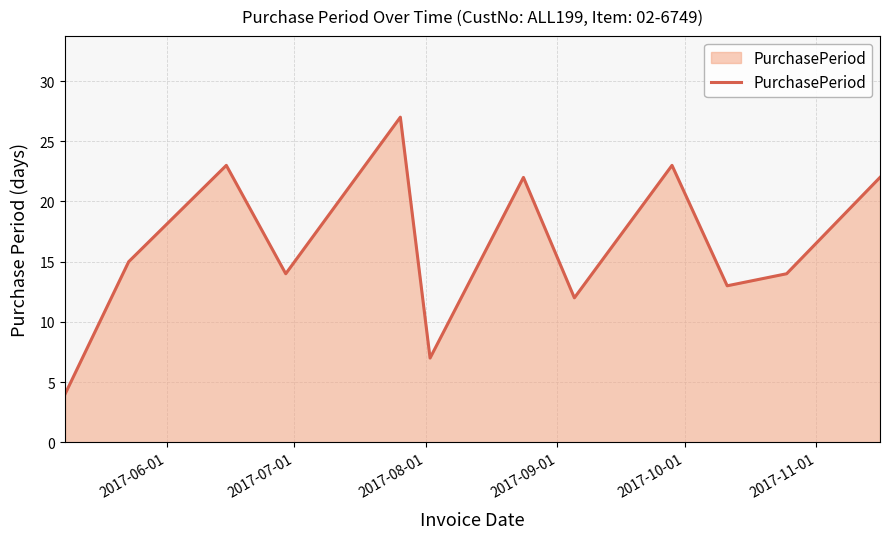

What is the maximum value shown in the chart?

27